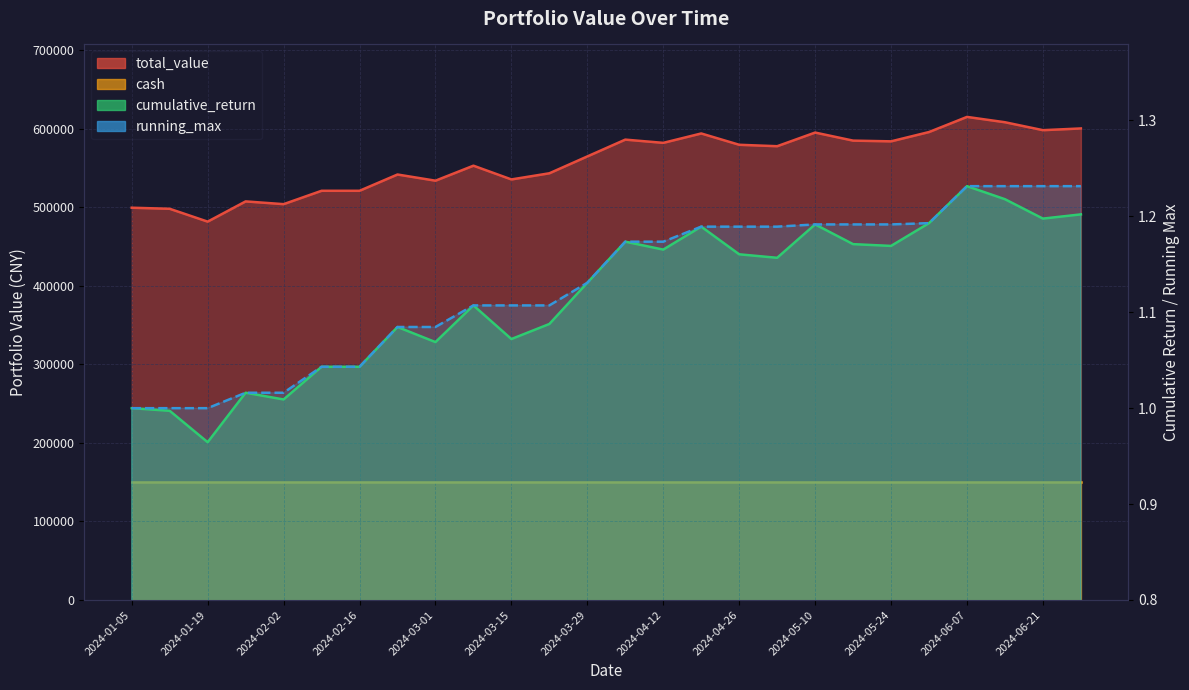

Reading left to right, transcribe all the data shown in this chart.

total_value: 2024-01-05=499563.0	2024-01-12=498190.0	2024-01-19=481835.0	2024-01-26=507604.0	2024-02-02=504096.0	2024-02-09=521123.0	2024-02-16=521123.0	2024-02-23=541847.0	2024-03-01=533982.0	2024-03-08=553083.0	2024-03-15=535577.0	2024-03-22=543408.0	2024-03-29=564877.0	2024-04-05=586283.0	2024-04-12=582157.0	2024-04-19=594113.0	2024-04-26=579709.0	2024-05-03=577889.0	2024-05-10=595269.0	2024-05-17=585003.0	2024-05-24=584081.0	2024-05-31=595943.0	2024-06-07=615201.0	2024-06-14=608407.0	2024-06-21=598309.0	2024-06-28=600505.0
cumulative_return: 2024-01-05=1.0	2024-01-12=1.0	2024-01-19=1.0	2024-01-26=1.0	2024-02-02=1.0	2024-02-09=1.0	2024-02-16=1.0	2024-02-23=1.1	2024-03-01=1.1	2024-03-08=1.1	2024-03-15=1.1	2024-03-22=1.1	2024-03-29=1.1	2024-04-05=1.2	2024-04-12=1.2	2024-04-19=1.2	2024-04-26=1.2	2024-05-03=1.2	2024-05-10=1.2	2024-05-17=1.2	2024-05-24=1.2	2024-05-31=1.2	2024-06-07=1.2	2024-06-14=1.2	2024-06-21=1.2	2024-06-28=1.2
running_max: 2024-01-05=1.0	2024-01-12=1.0	2024-01-19=1.0	2024-01-26=1.0	2024-02-02=1.0	2024-02-09=1.0	2024-02-16=1.0	2024-02-23=1.1	2024-03-01=1.1	2024-03-08=1.1	2024-03-15=1.1	2024-03-22=1.1	2024-03-29=1.1	2024-04-05=1.2	2024-04-12=1.2	2024-04-19=1.2	2024-04-26=1.2	2024-05-03=1.2	2024-05-10=1.2	2024-05-17=1.2	2024-05-24=1.2	2024-05-31=1.2	2024-06-07=1.2	2024-06-14=1.2	2024-06-21=1.2	2024-06-28=1.2